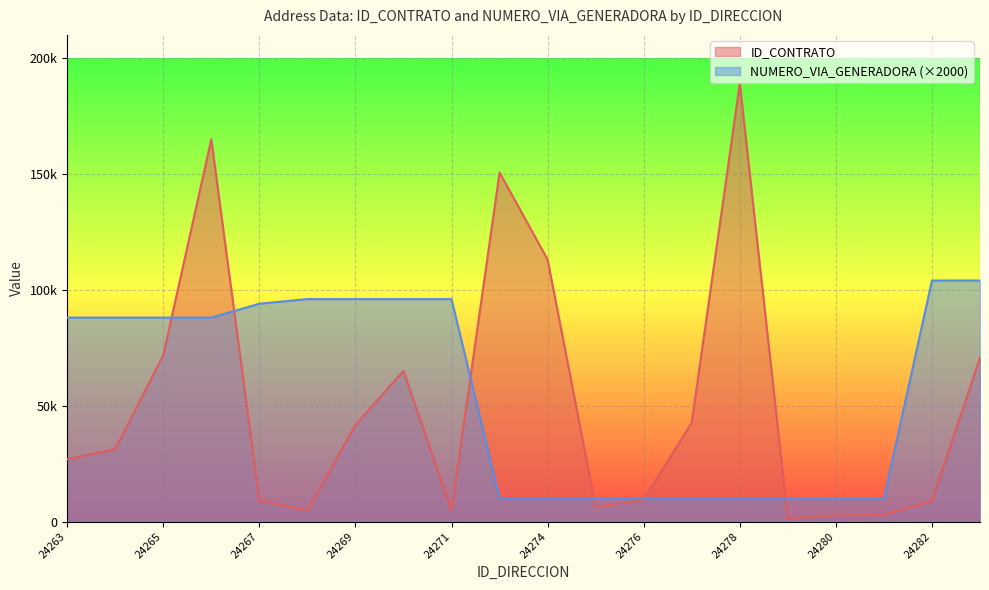

Which series ends up on top after the final intersection of ID_CONTRATO and NUMERO_VIA_GENERADORA_DIRECCION?

NUMERO_VIA_GENERADORA_DIRECCION